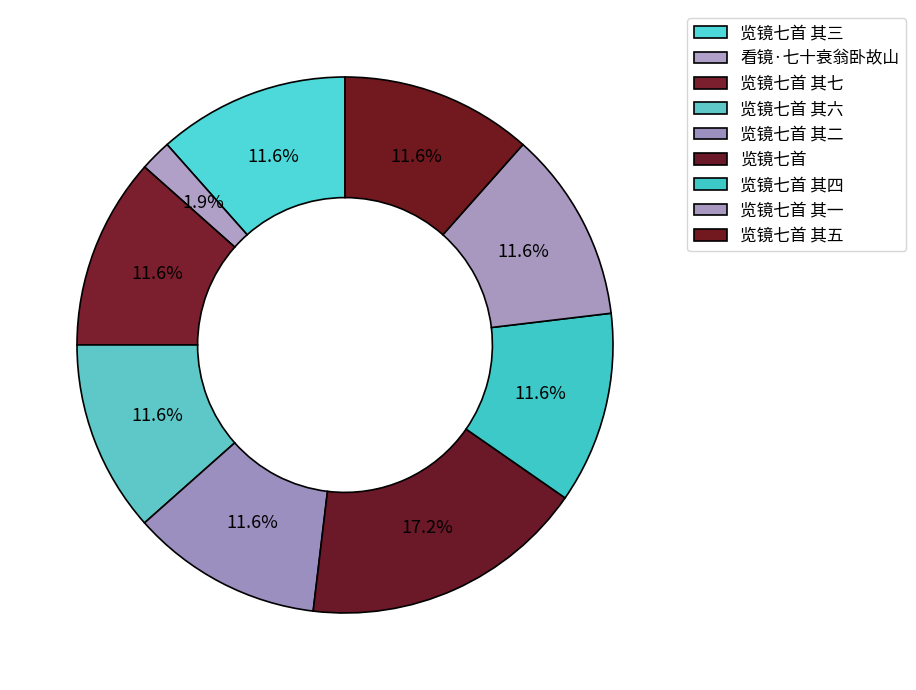

To the nearest percent, what portion does 览镜七首 其一 represent?

12%